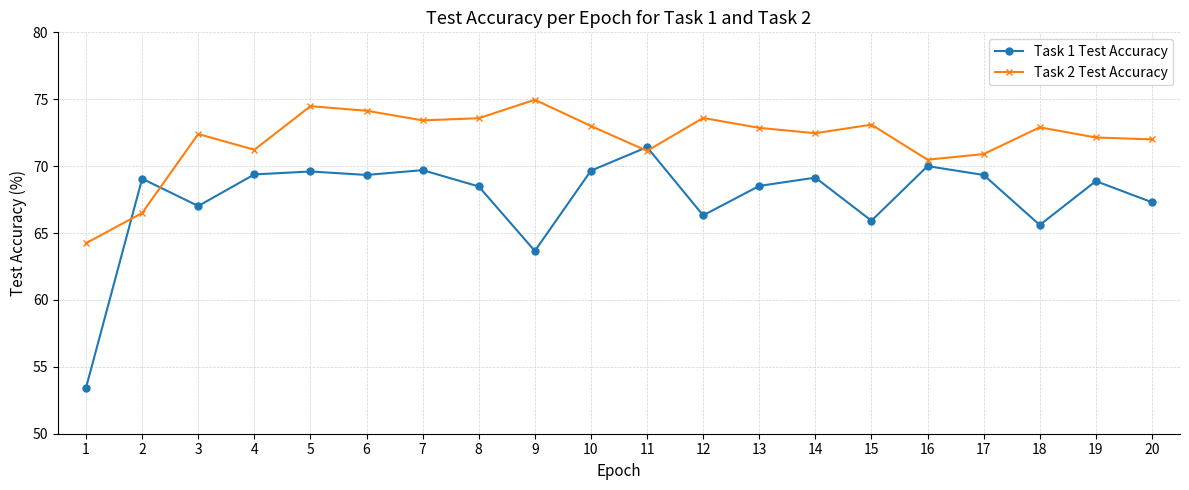

True or false: Task 2 Test Accuracy has more than 0 points higher than both neighbors.

True